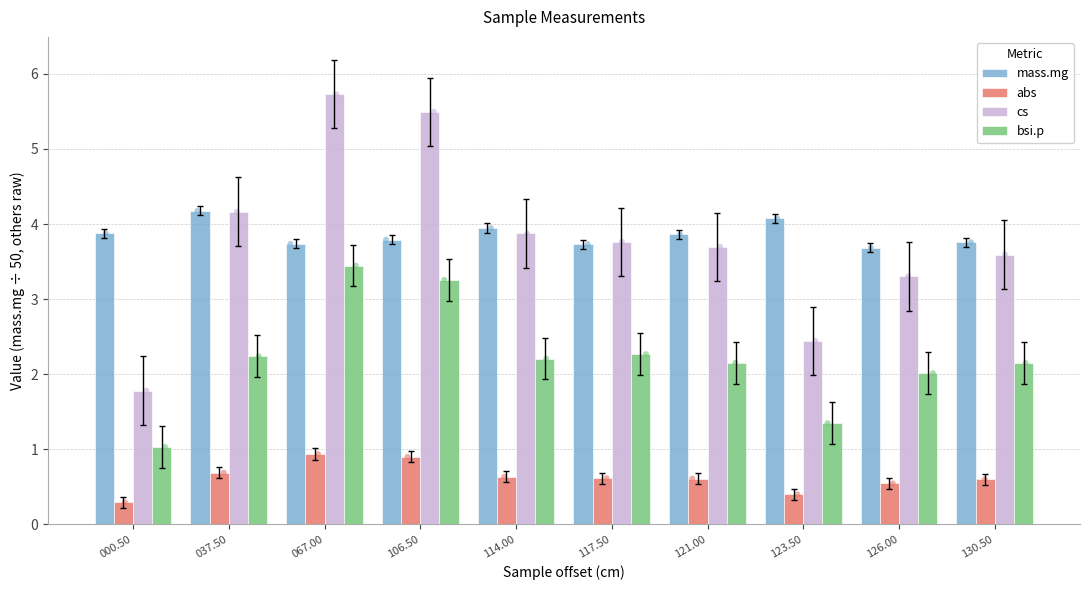

What are all the series names shown in the legend?

mass.mg, abs, cs, bsi.p